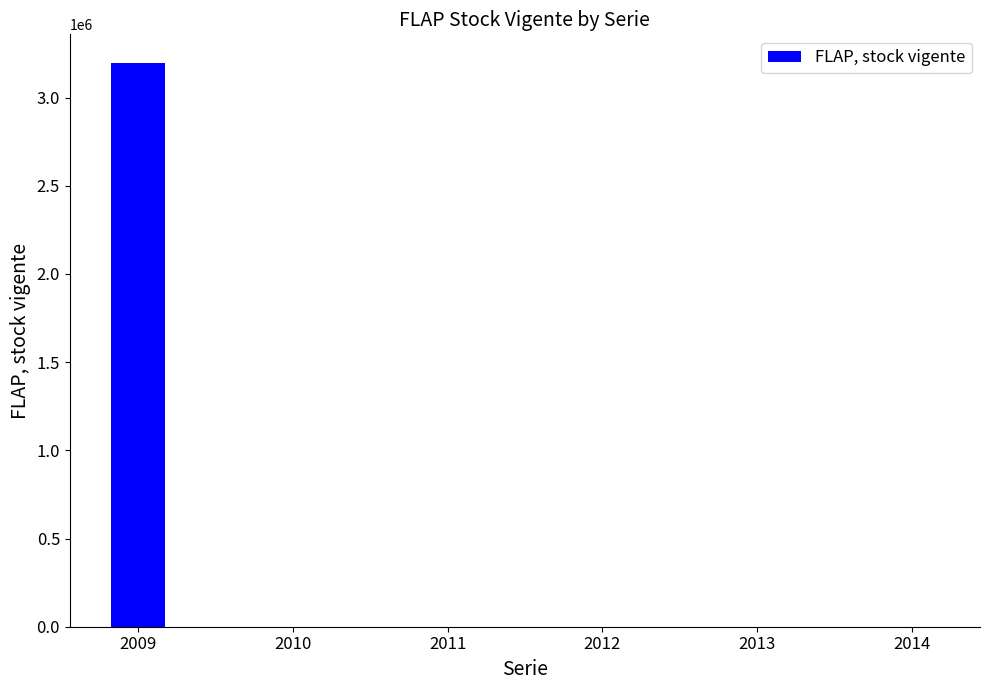

What is the sum of all values?

3198606